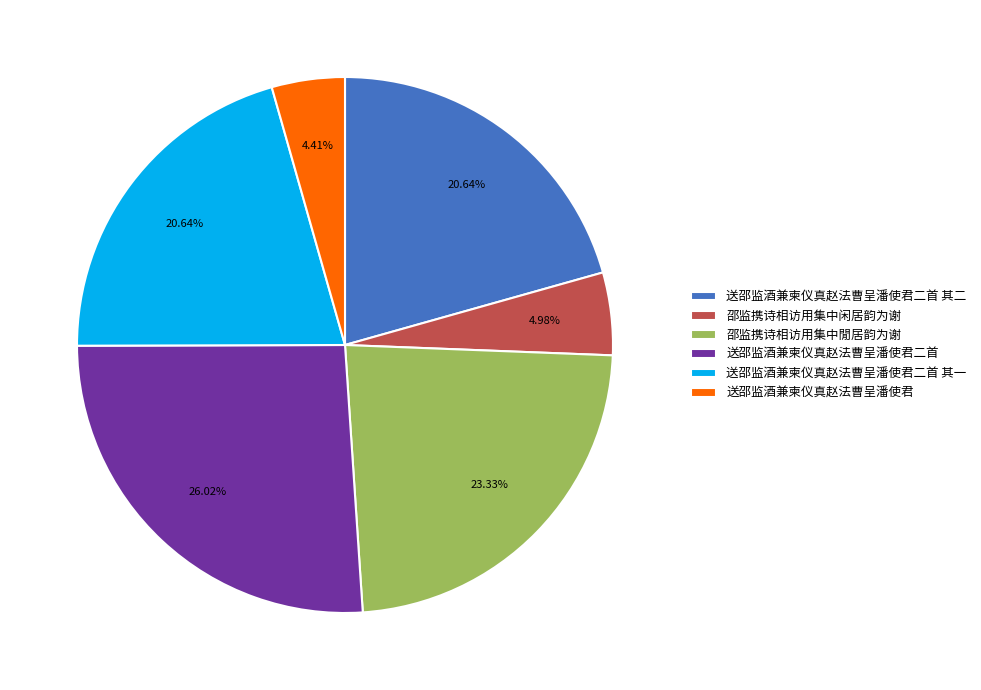

The 送邵监酒兼柬仪真赵法曹呈潘使君二首 其二 slice represents 21% of the pie. True or false?

True